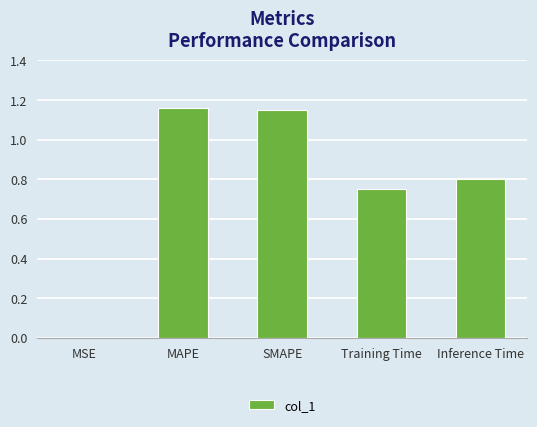

What is the difference between the values at Inference Time and Training Time?

0.1